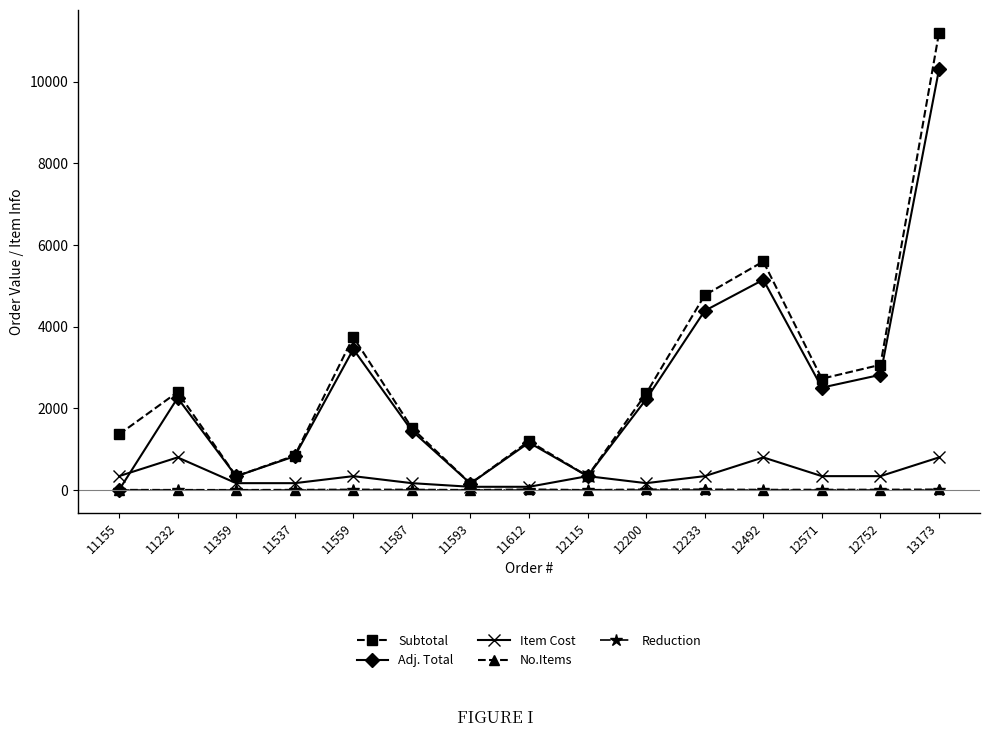

What is the spread (max minus min) of values at 12233?

4773.2